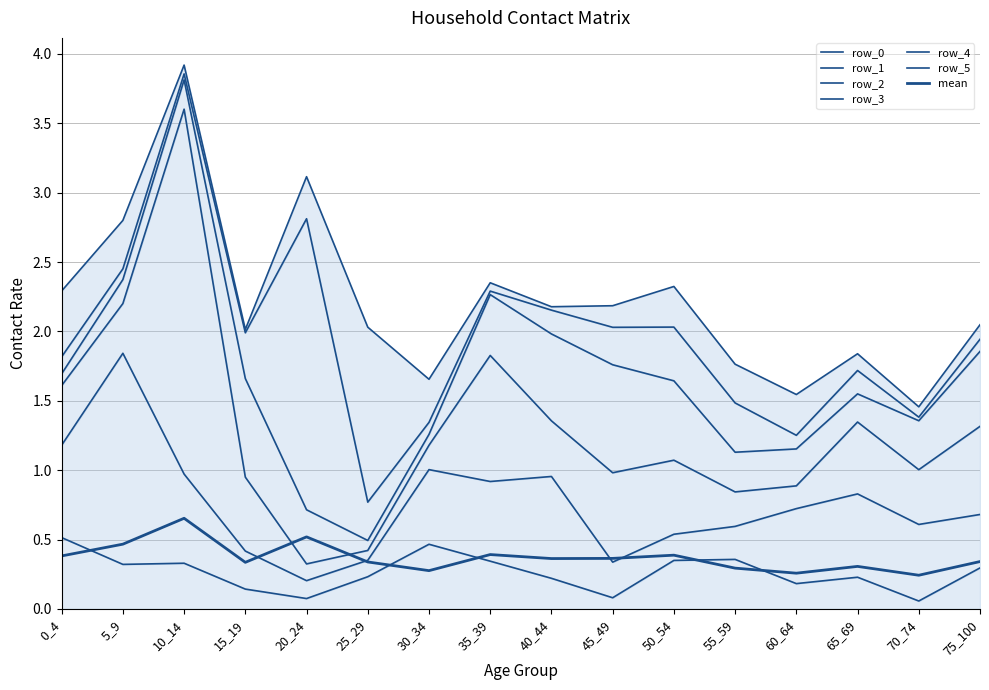

After their last crossing, which series has the higher values: row_5 or row_4?

row_5